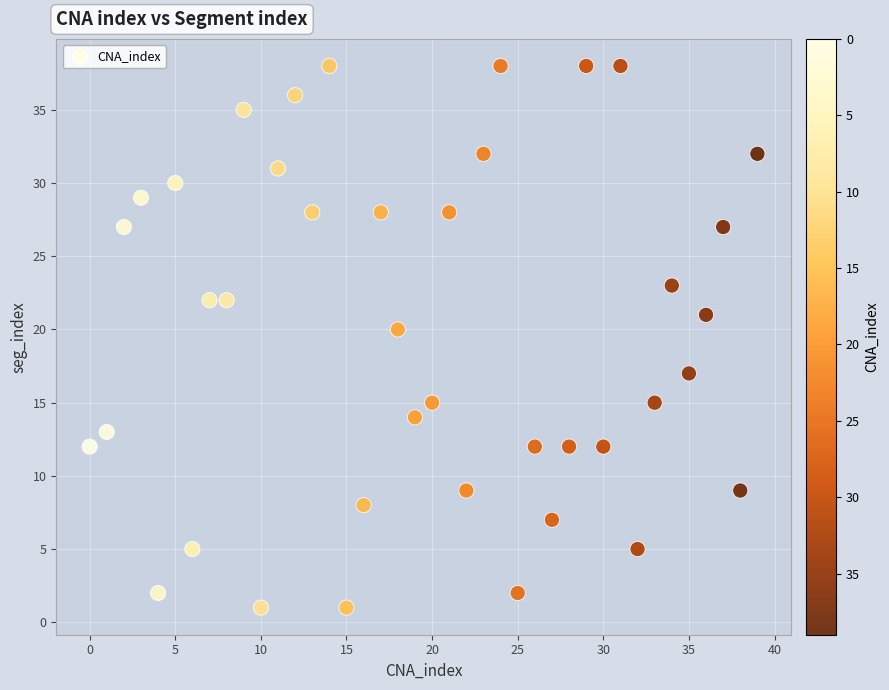

What Y value in the scatter plot is closest to 19?

20